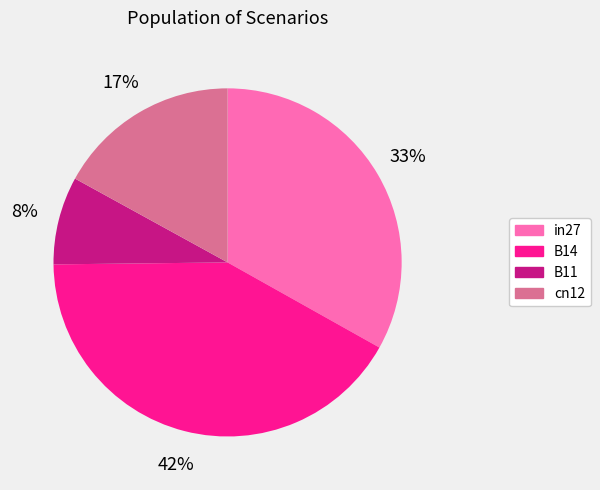

Is there a majority slice in this chart?

No